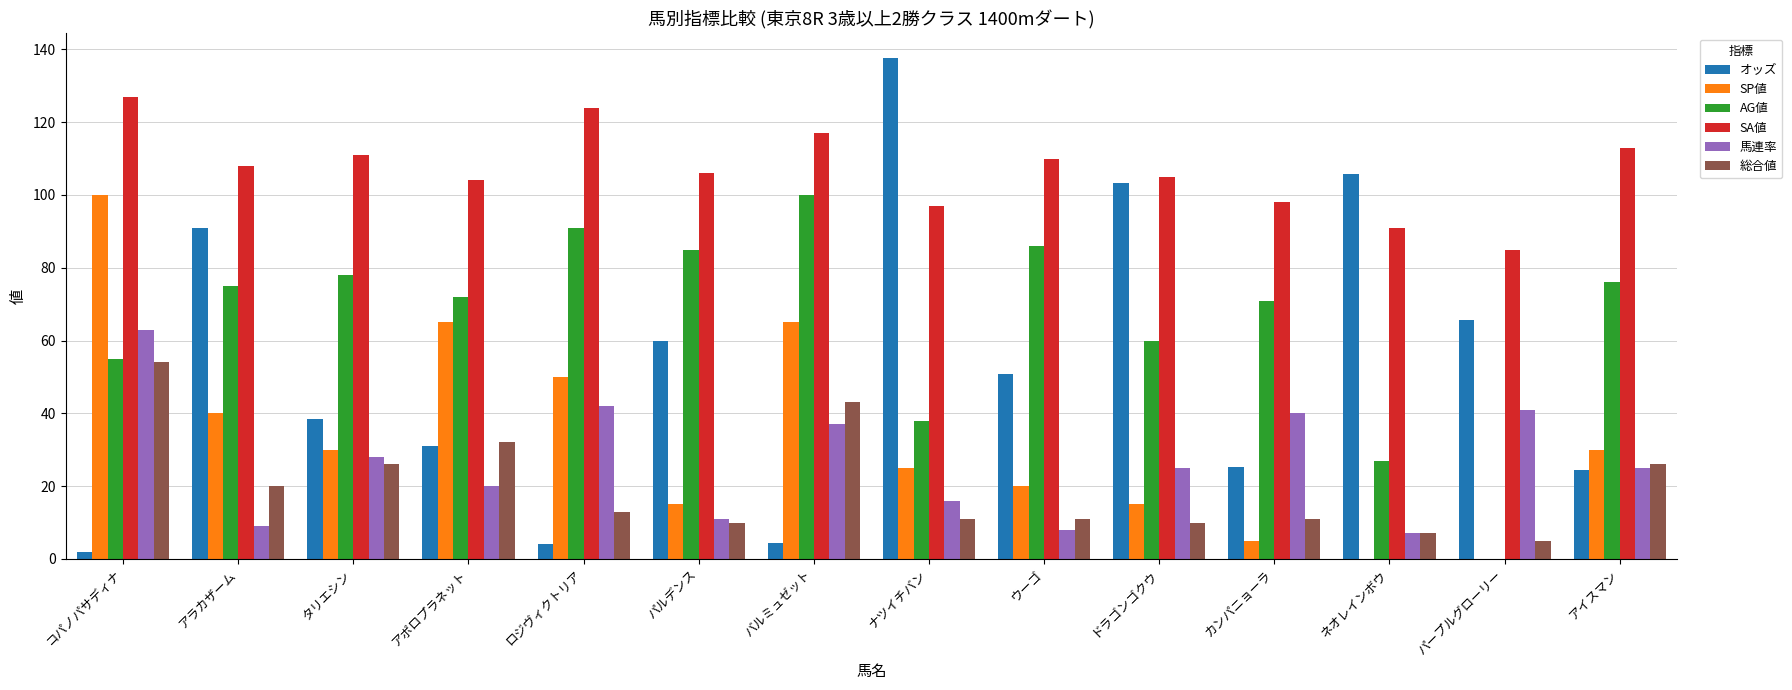

Which series has the largest total across all categories?

SA値